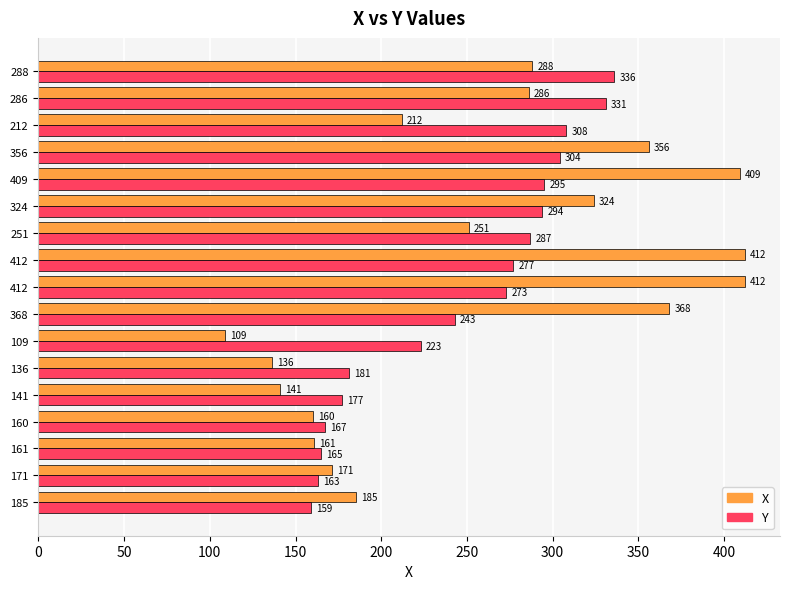

What are all the series names shown in the legend?

X, Y